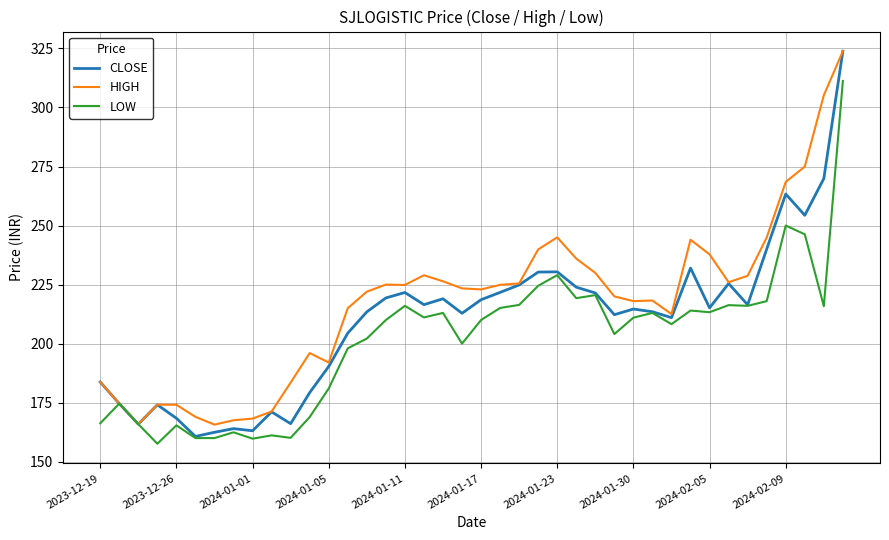

Which series has the widest spread of values?

CLOSE